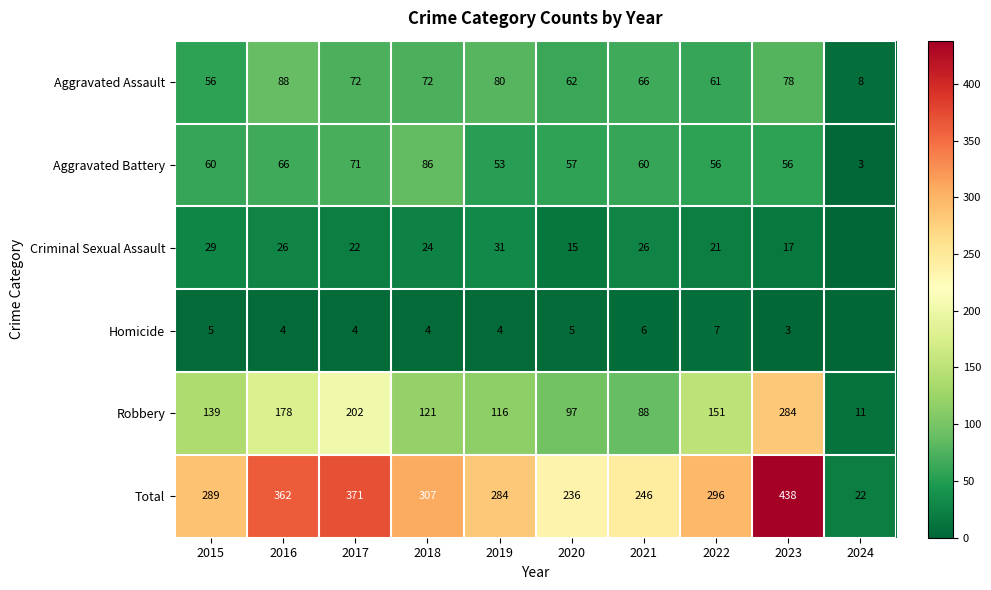

What is the minimum value for Total?

22